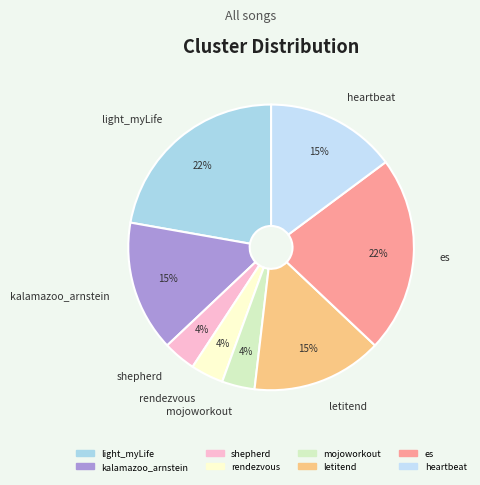

Do heartbeat and light_myLife together represent more than half of the pie?

No